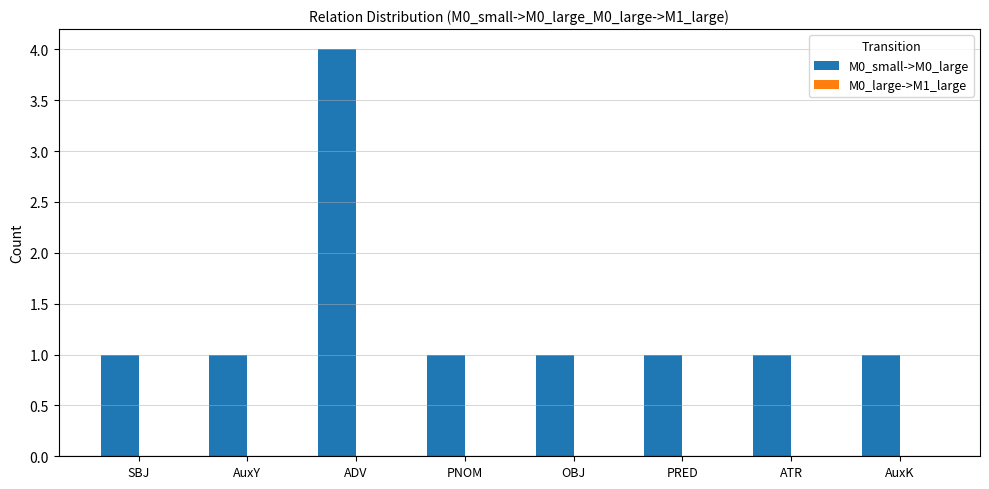

Does the chart contain any negative values?

No